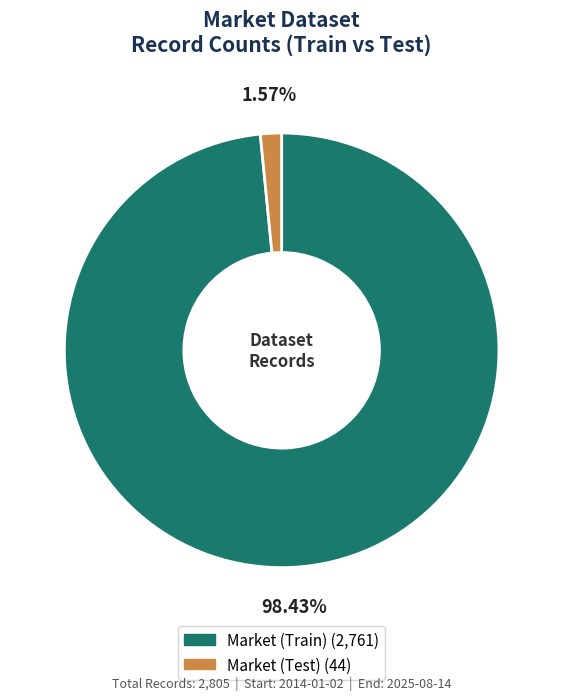

What portion of the pie excludes Market (Test)?

98.4%